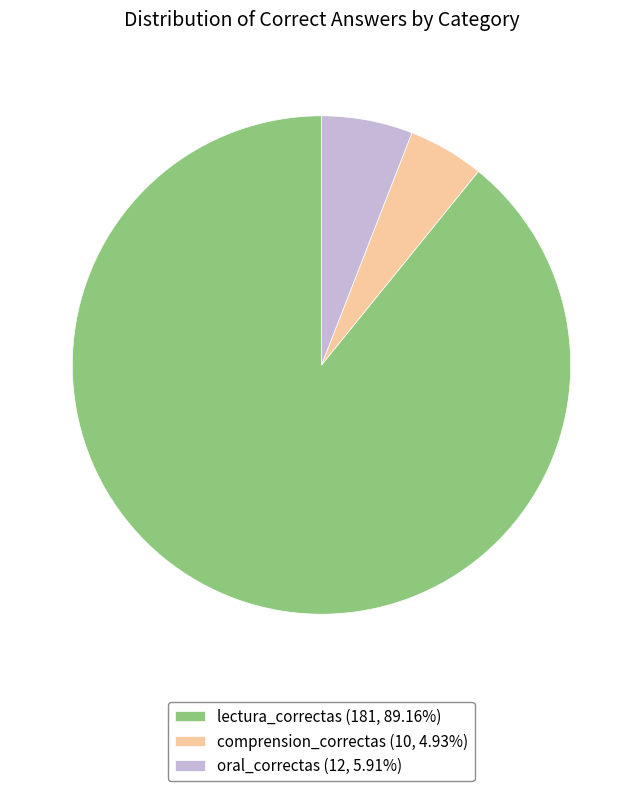

Do comprension_correctas (10, 4.93%) and lectura_correctas (181, 89.16%) together represent more than half of the pie?

Yes